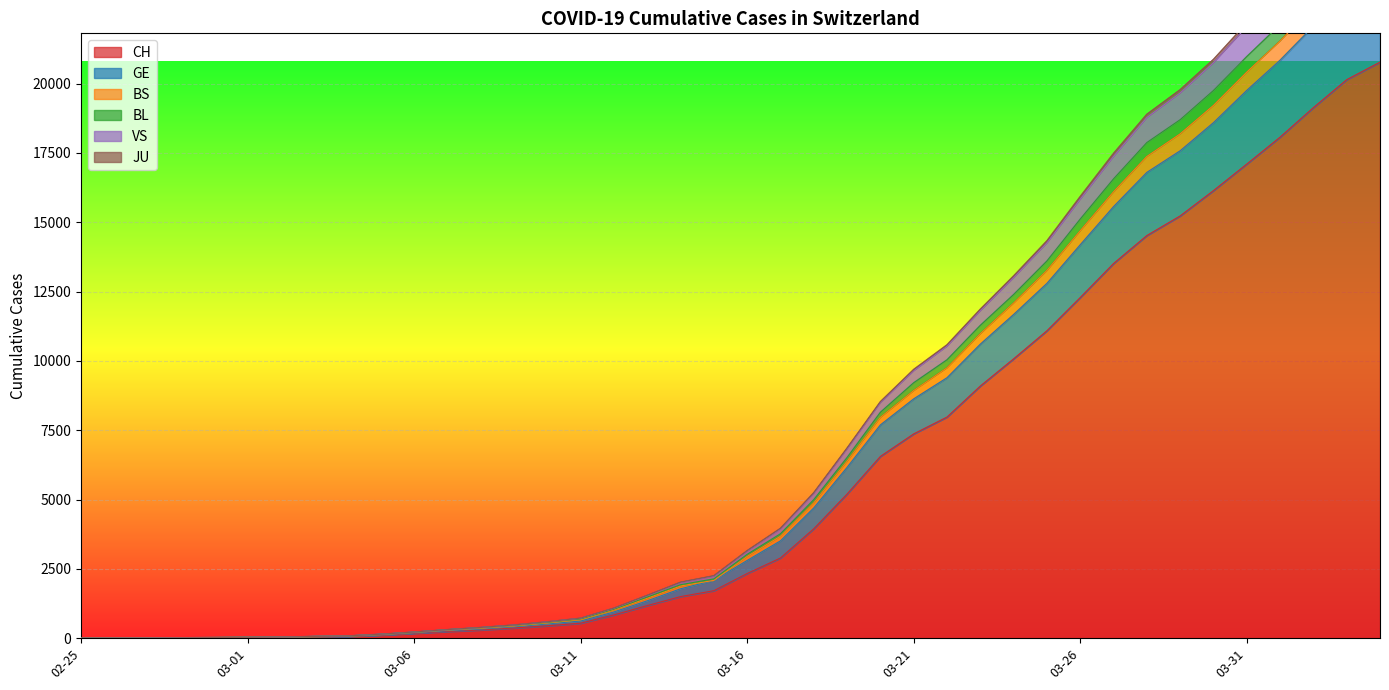

Between 2020-03-14 and 2020-03-18, which is larger?

2020-03-18